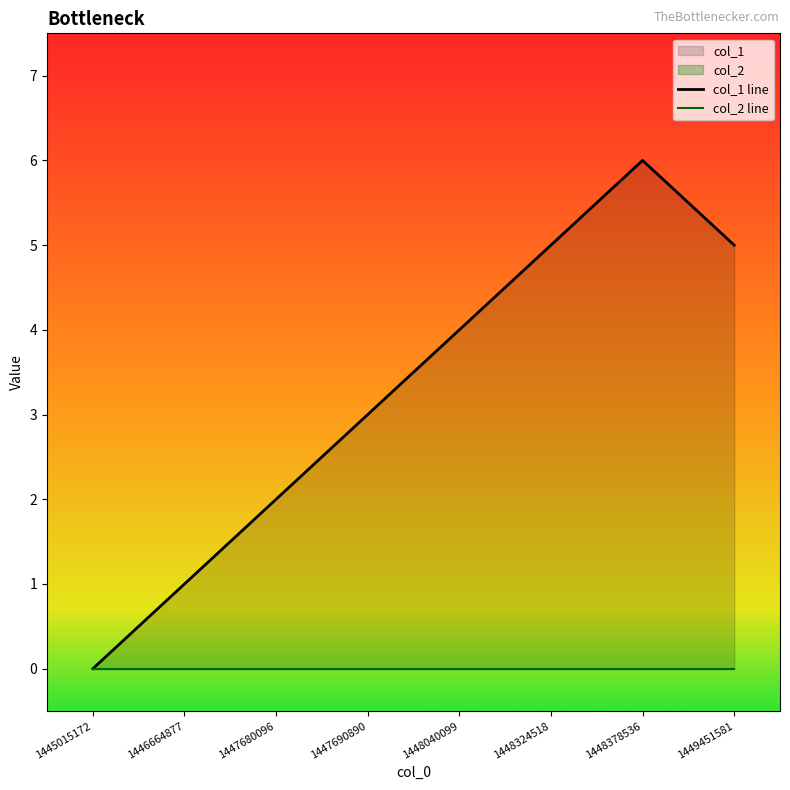

Where is col_2 line nearest to the value 0?

1445015172